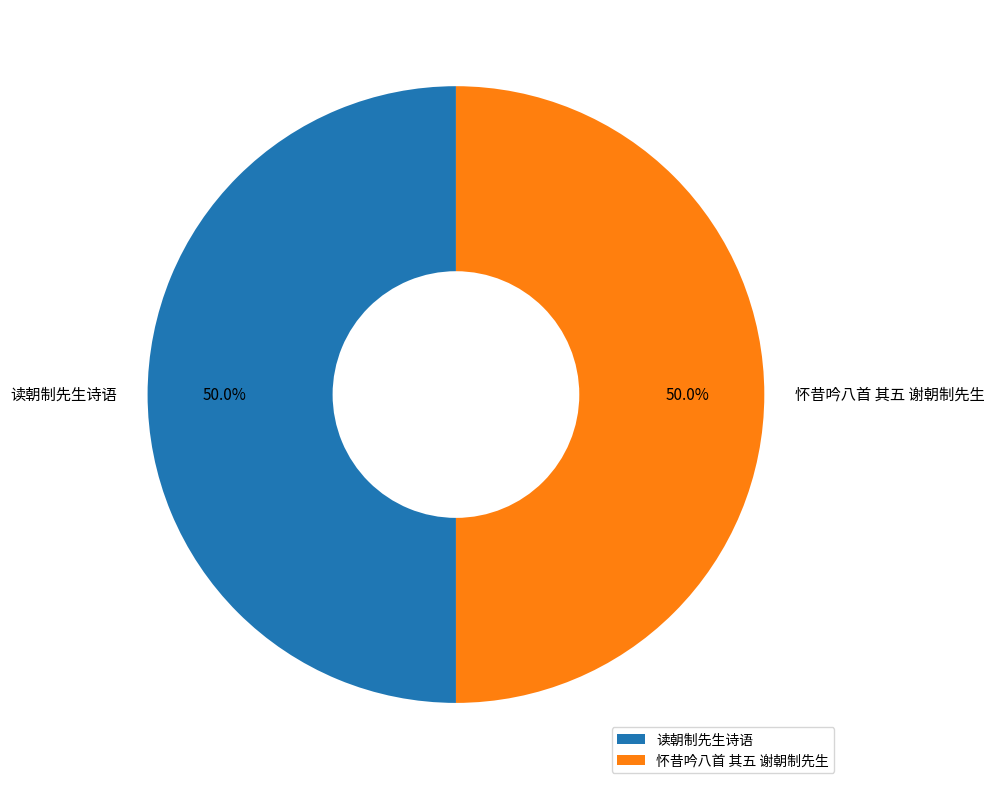

Combined, what portion of the pie is 读朝制先生诗语 and 怀昔吟八首 其五 谢朝制先生?

100.0%